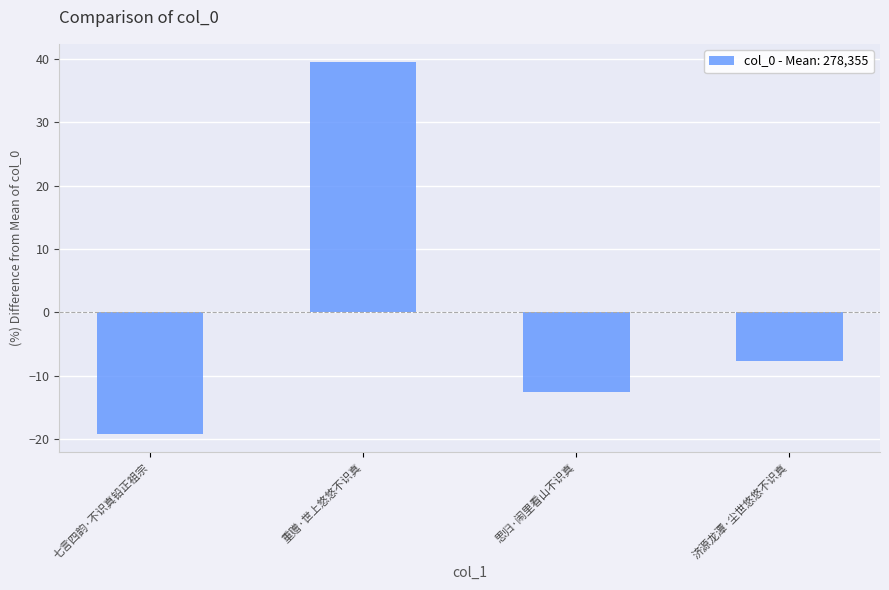

List the labels in order of value, smallest first.

七言四韵·不识真铅正祖宗, 思归·闹里看山不识真, 济源龙潭·尘世悠悠不识真, 重赠·世上悠悠不识真